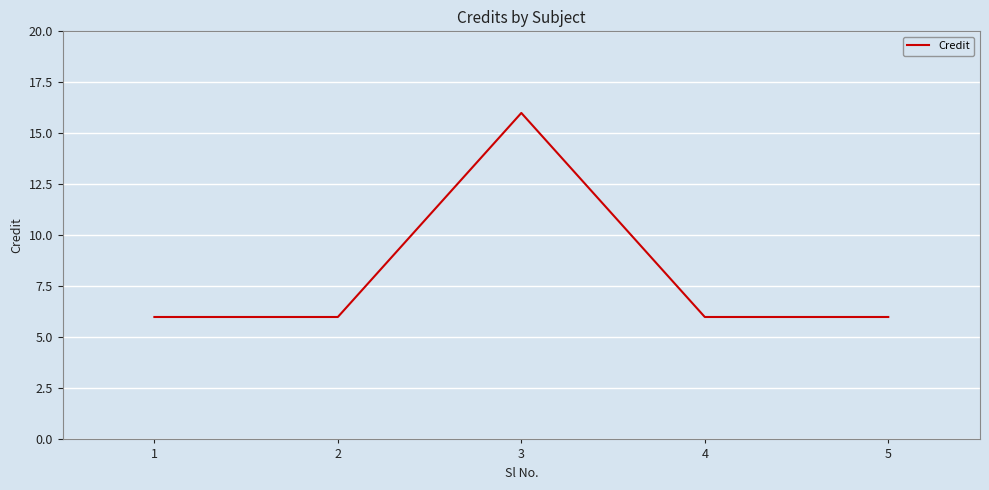

True or false: the data has more than 1 interior local peaks.

False